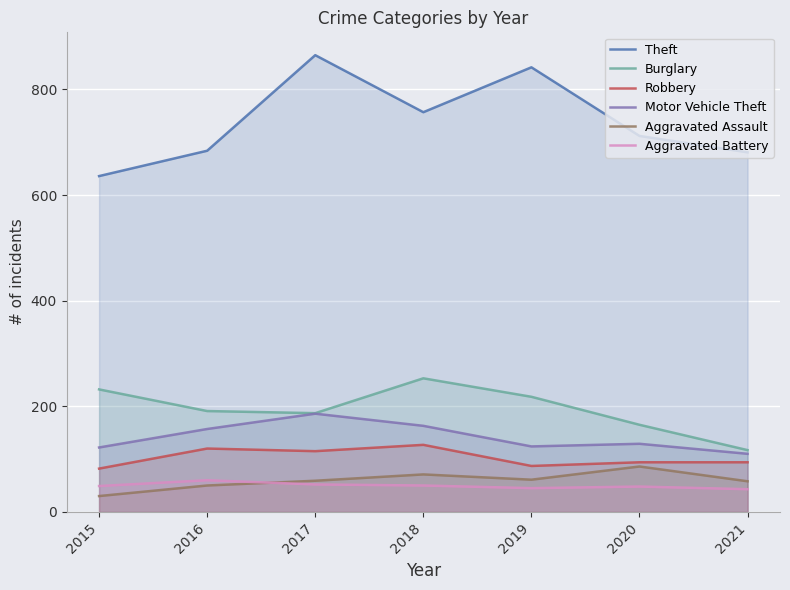

What is the difference between the Burglary values at 2017 and 2016?

4